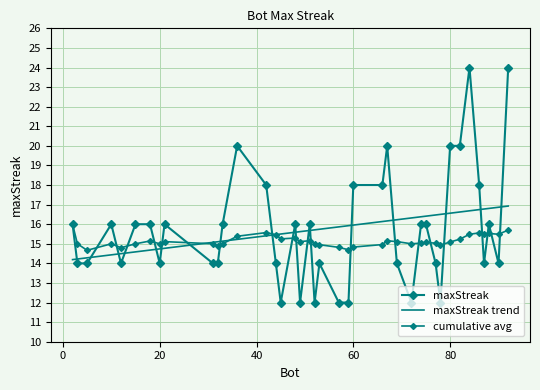

How many values exceed 16?

10